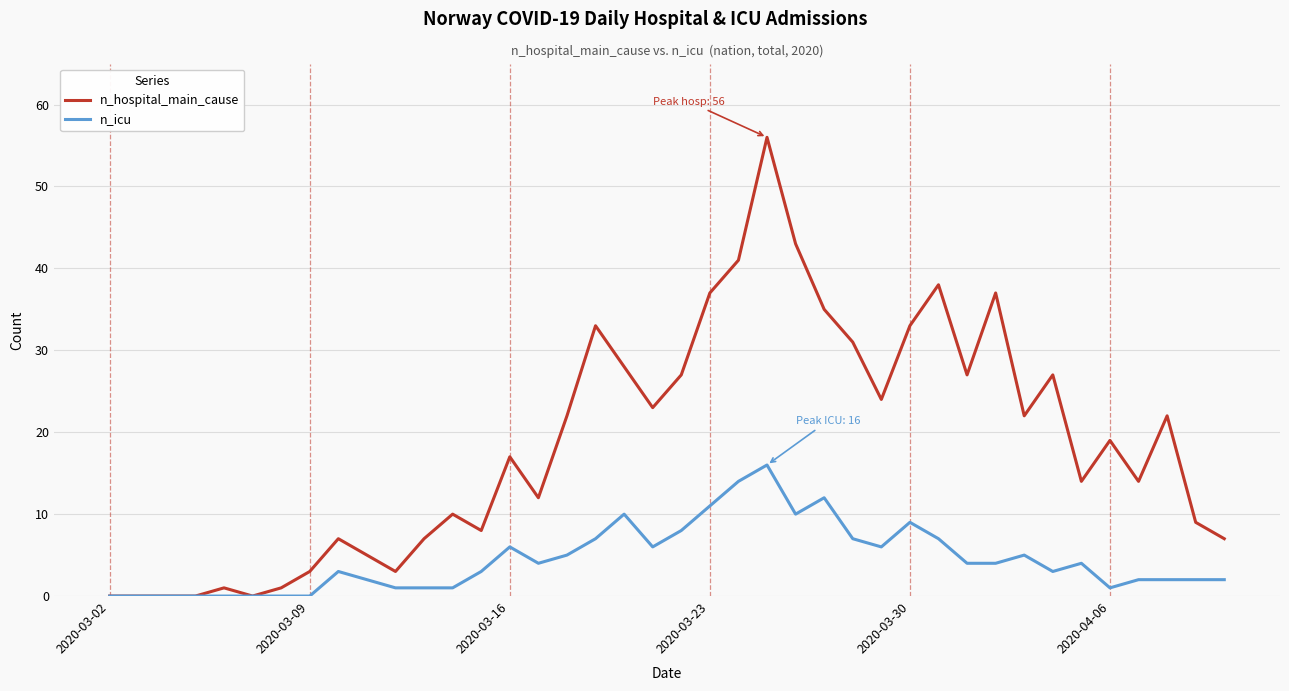

What is the average value of the n_icu series?

4